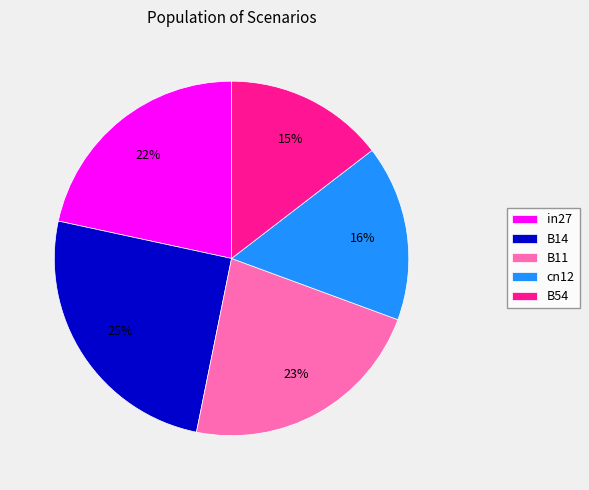

How many segments does this pie chart have?

5